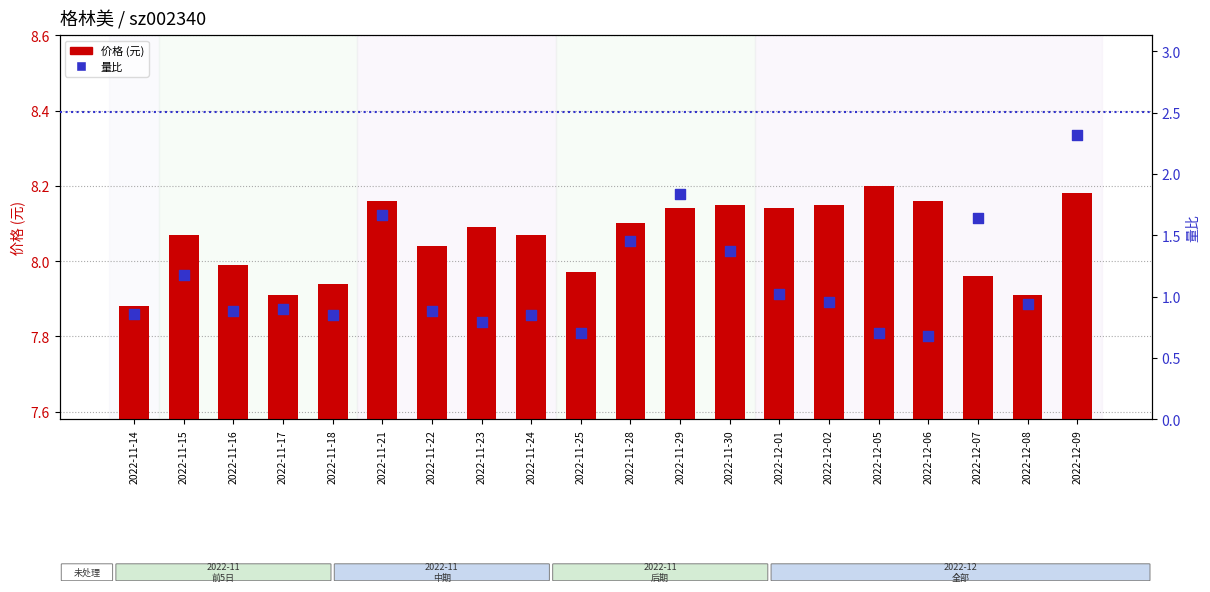

What is the total value across all series at 2022-11-30?

9.5